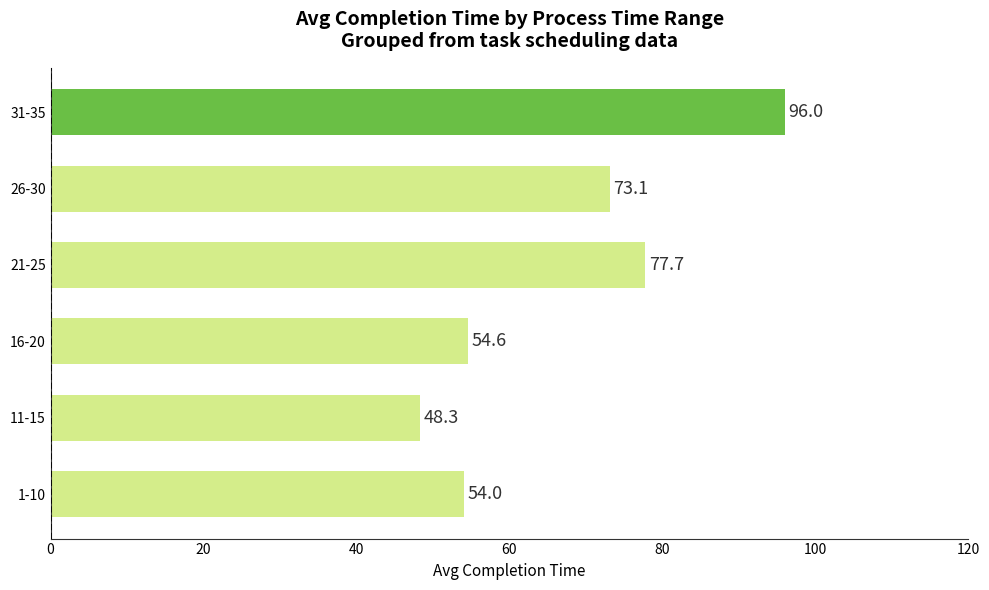

What is the sum of all values?

403.7